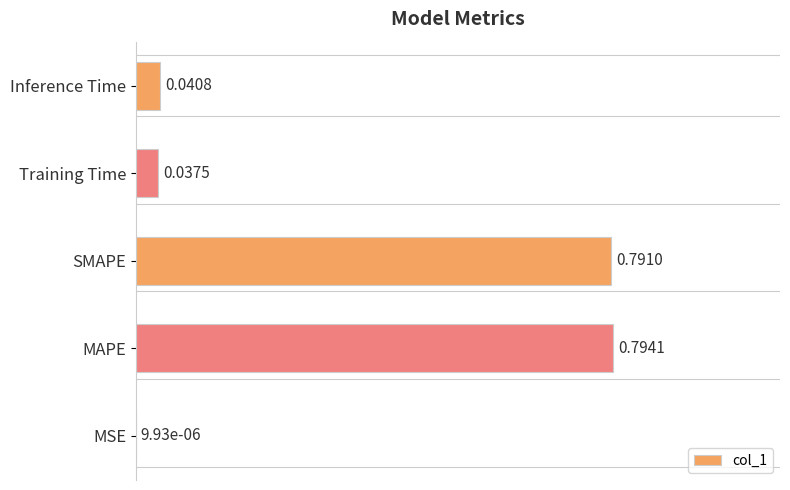

Are the bars grouped side by side (vs. stacked)?

No